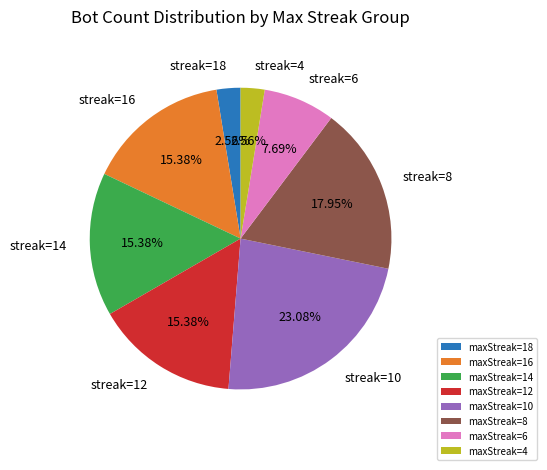

What is the largest slice in the pie chart?

maxStreak=10